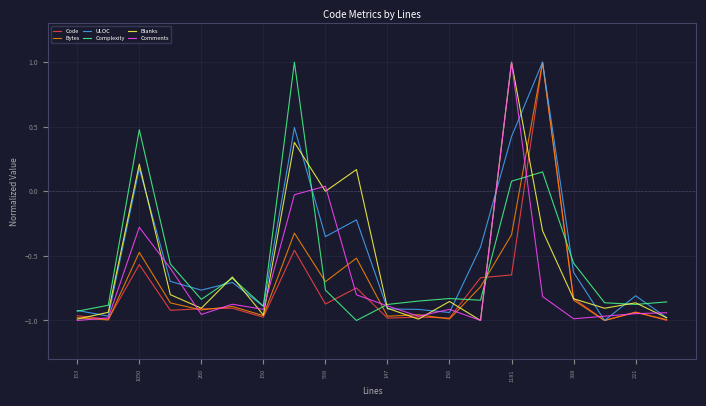

What is the greatest value displayed?

1.0